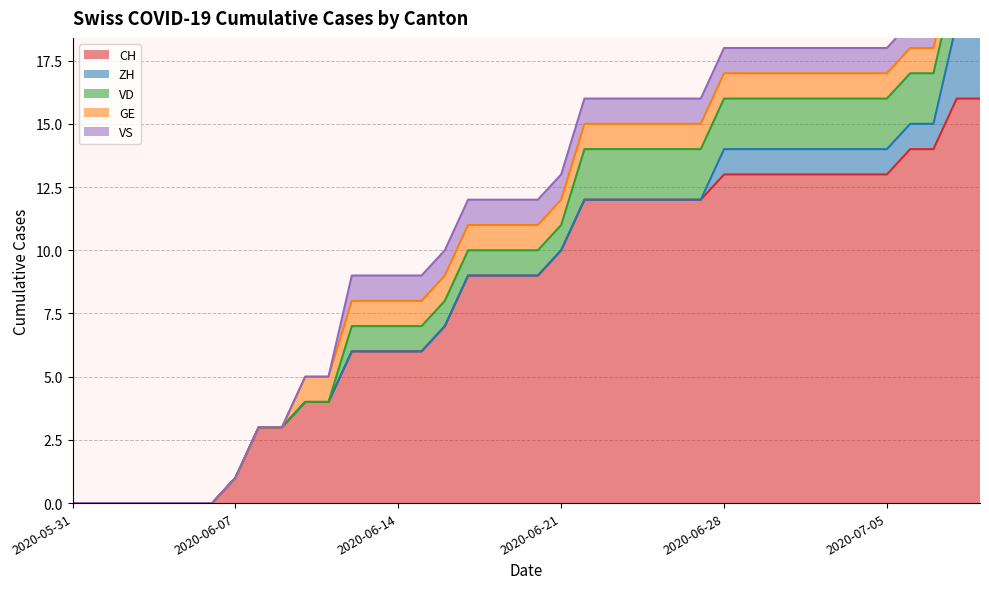

What position from the left is 2020-06-29?

30